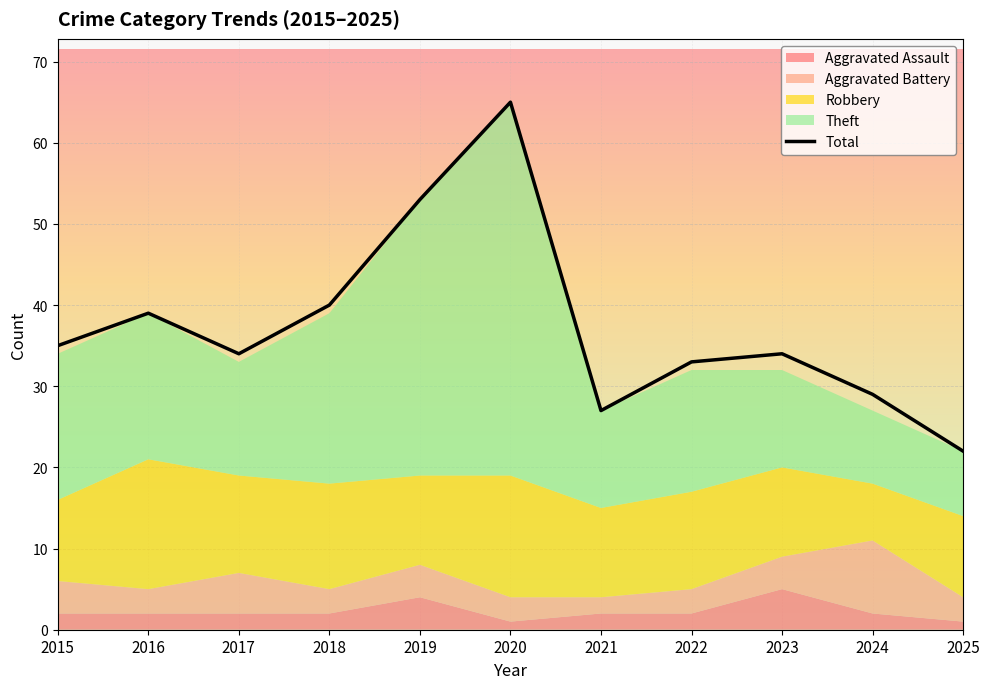

Which has a higher value, 2017 or 2021?

2017